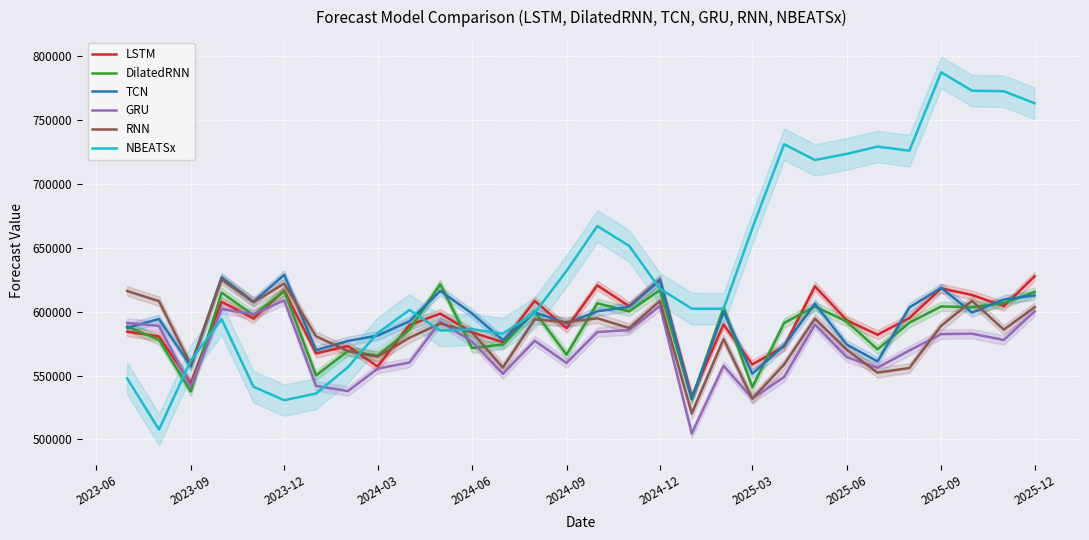

How many interior local peaks does the TCN series have?

9